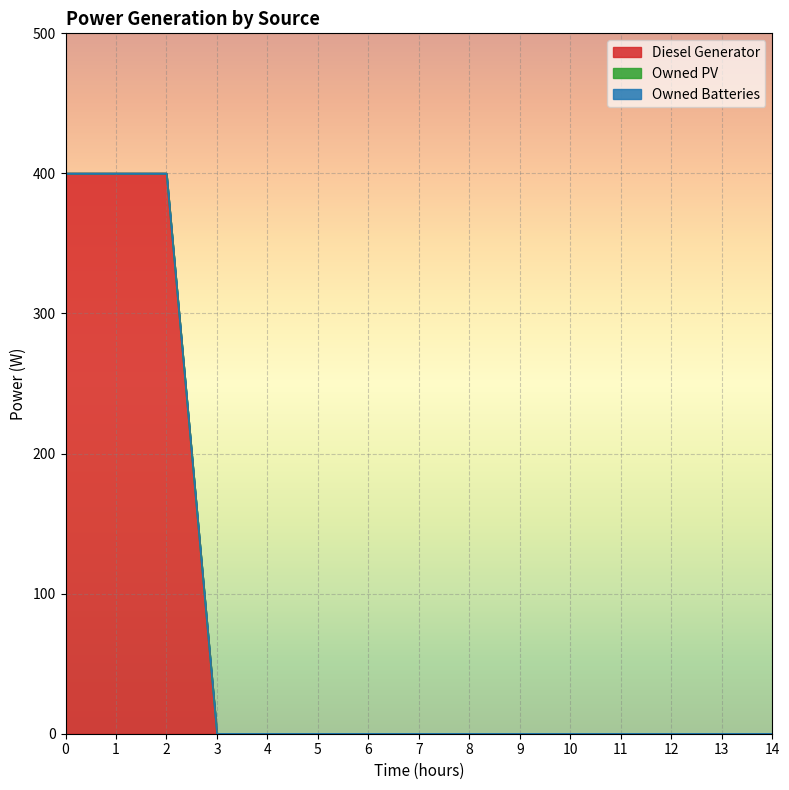

How many categories are shown in the chart?

15